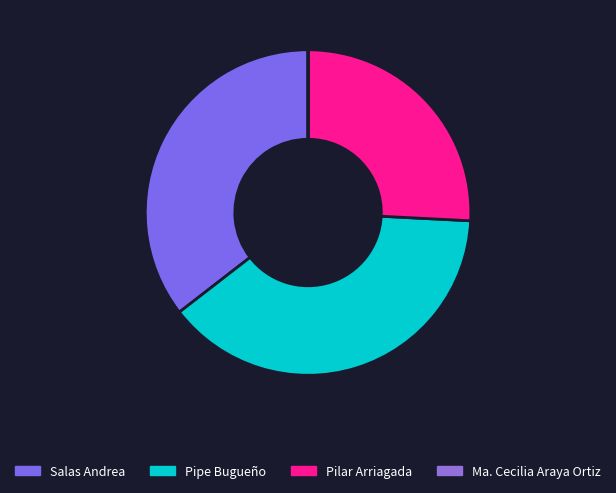

Count the number of slices in the pie.

4